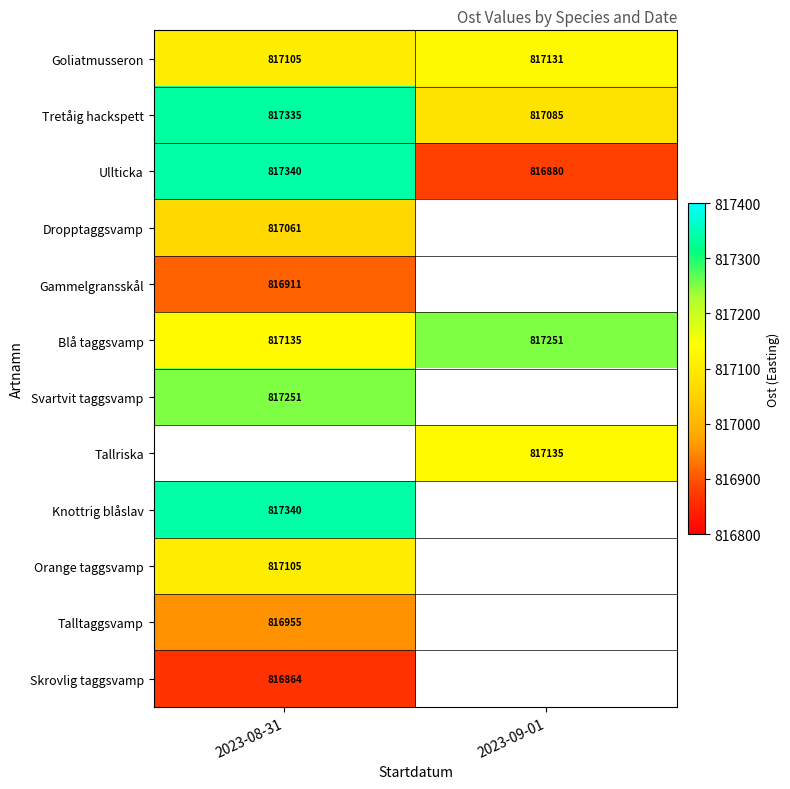

Which has a higher value, 2023-08-31 or 2023-09-01?

2023-09-01